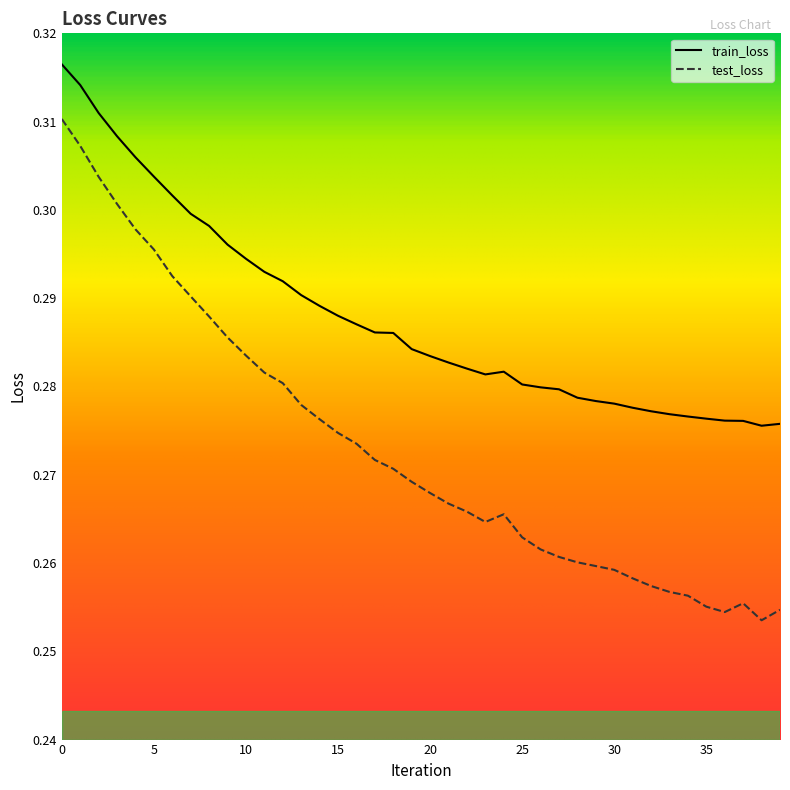

True or false: test_loss has more than 0 points higher than both neighbors.

True